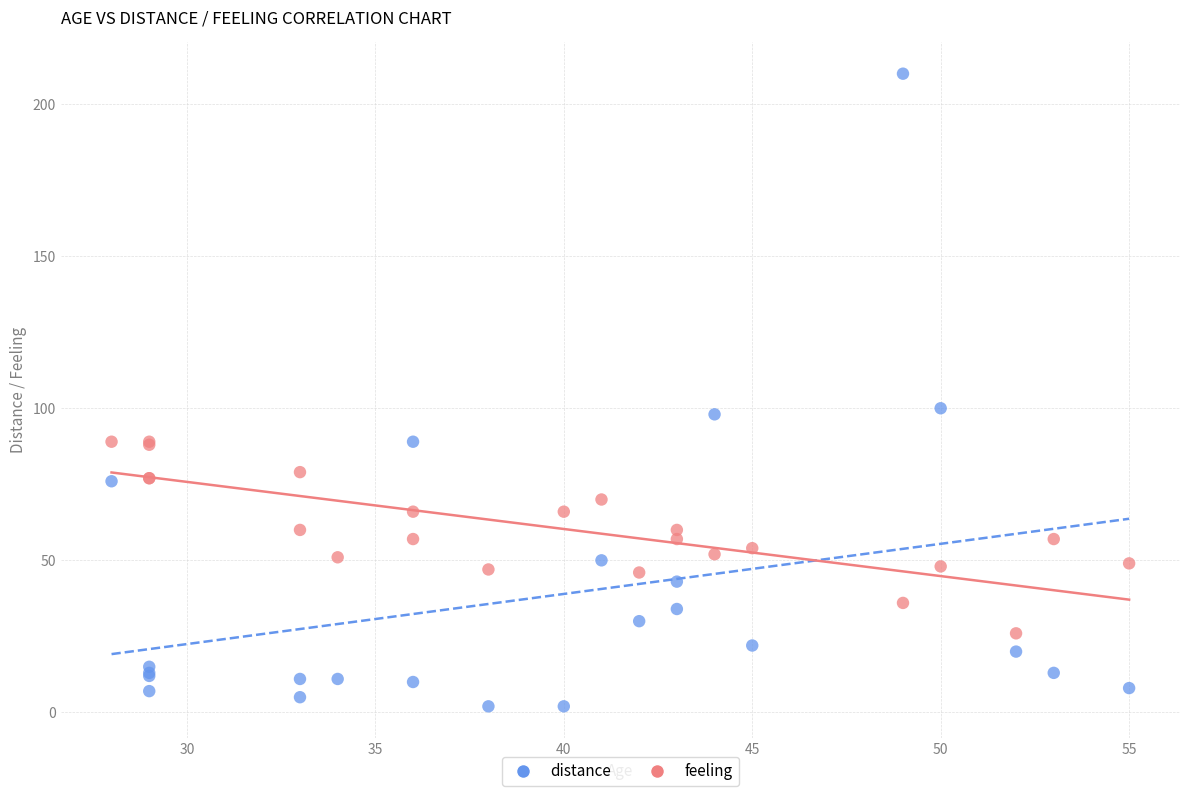

Which series contains the highest Y value?

distance